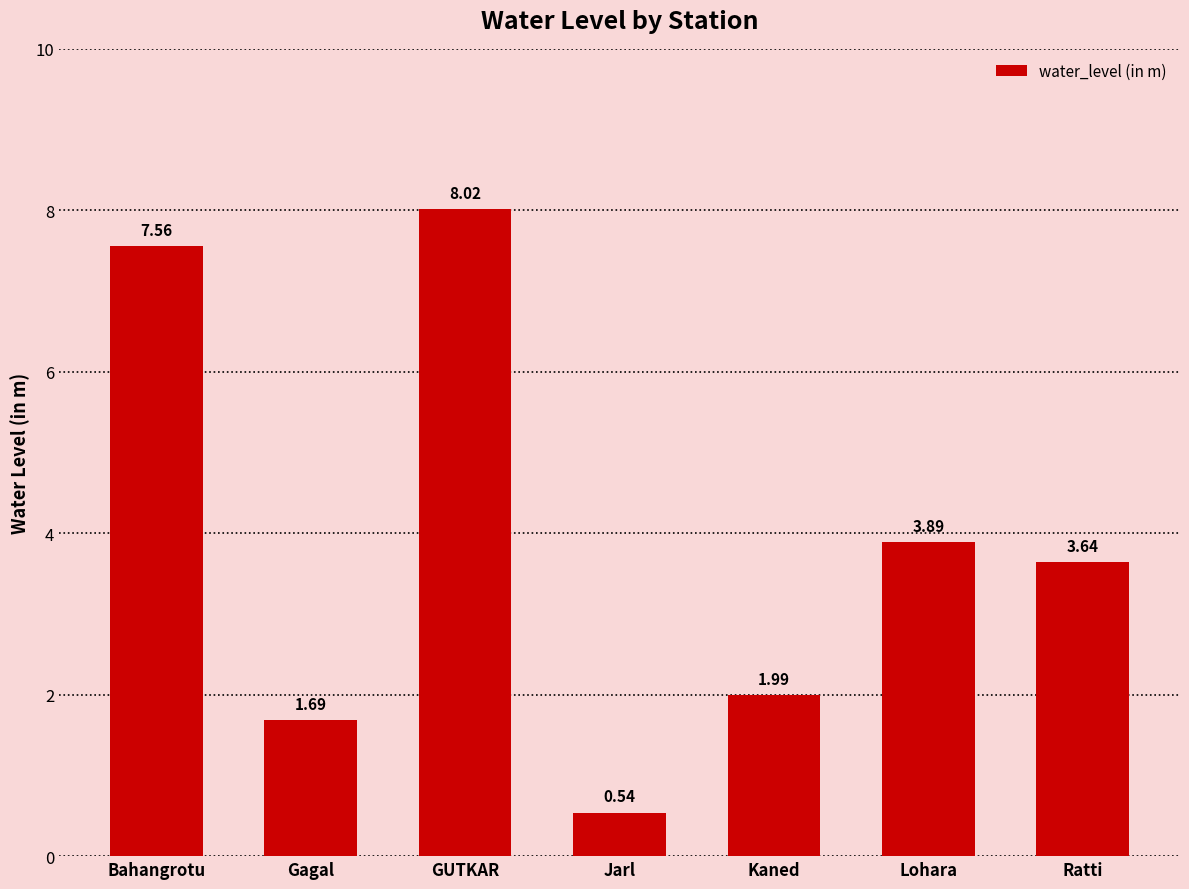

What is the change in value from Bahangrotu to Gagal?

-5.9